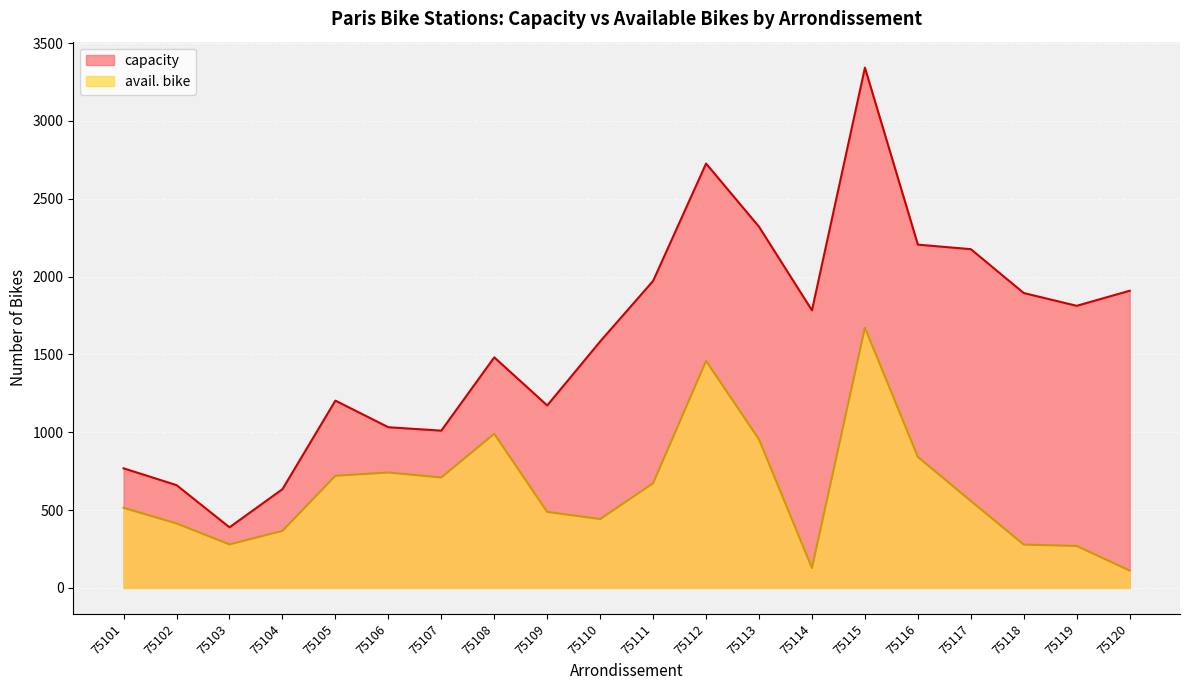

The value of avail. bike at 75119 is 419. True or false?

False